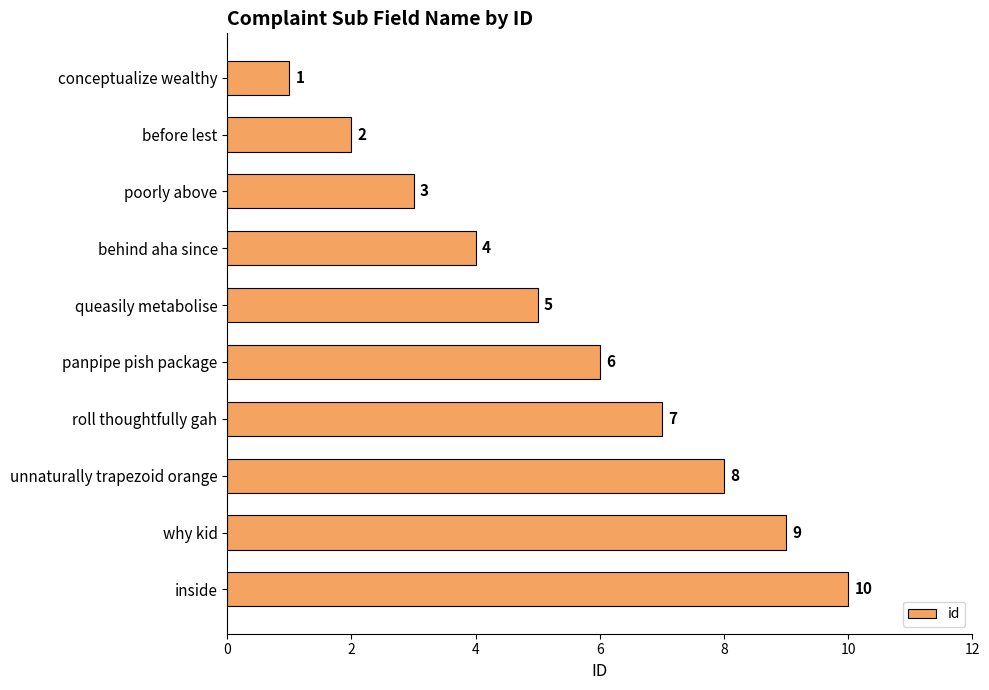

What is the sum of all values?

55